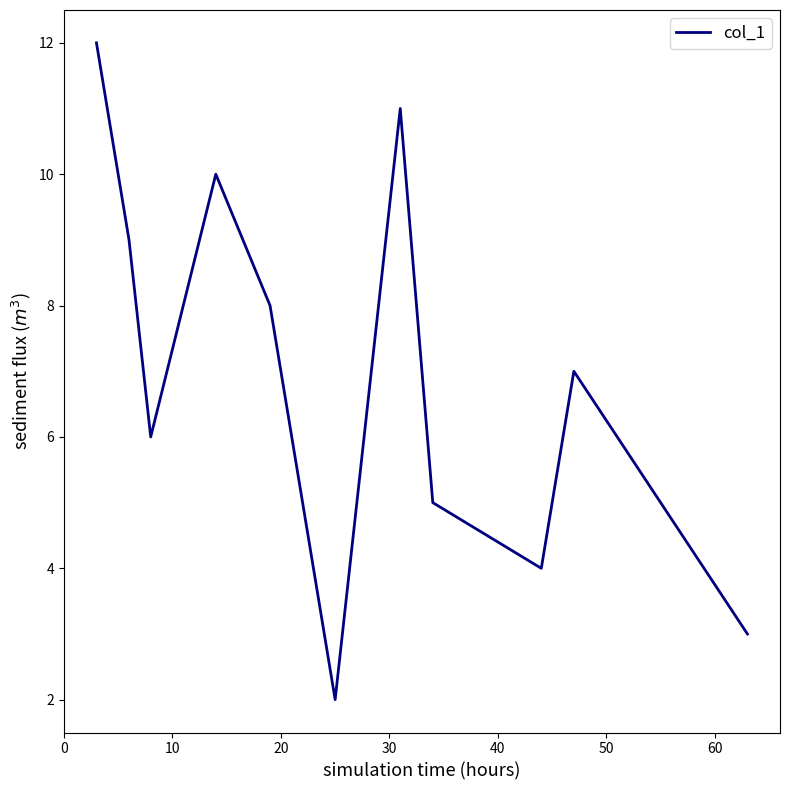

What is the difference between the maximum and minimum values?

10